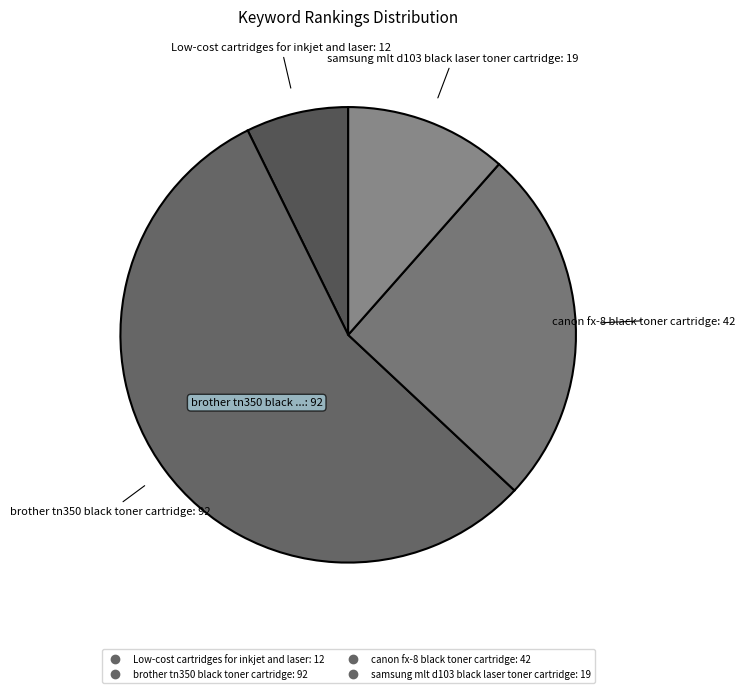

Approximately how many times larger is the value at Low-cost cartridges for inkjet and laser compared to canon fx-8 black toner cartridge?

0.3